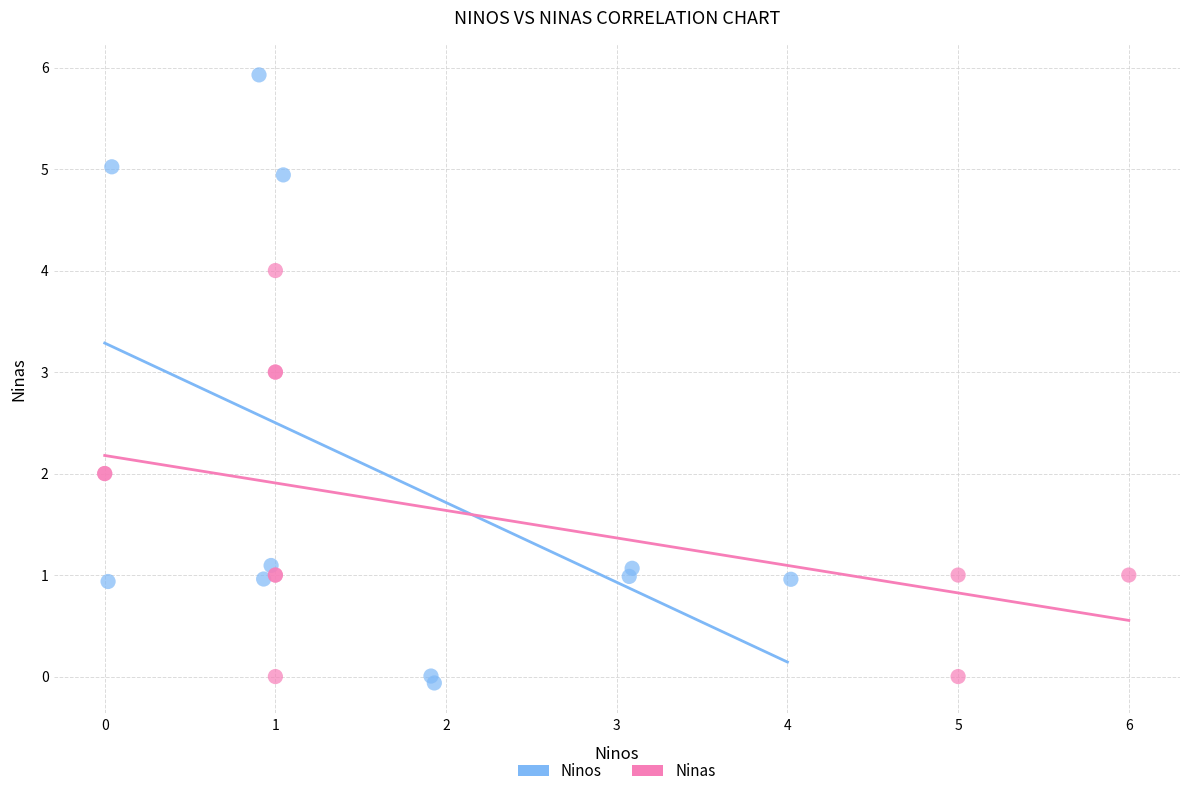

Which series has the largest Y range (max minus min)?

Ninos